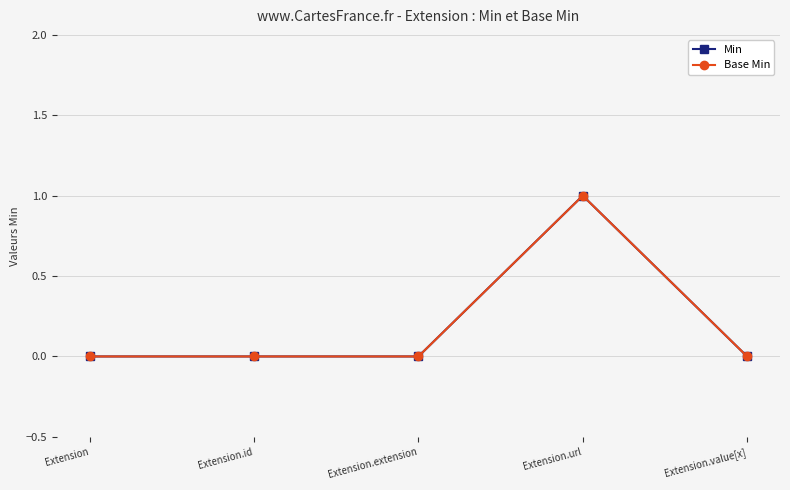

Between Extension and Extension.id, which is larger?

Extension